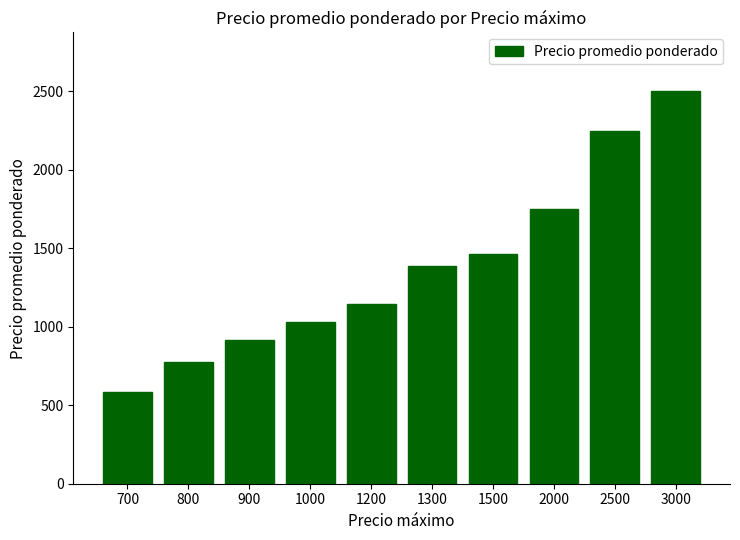

Are the bars horizontal?

No